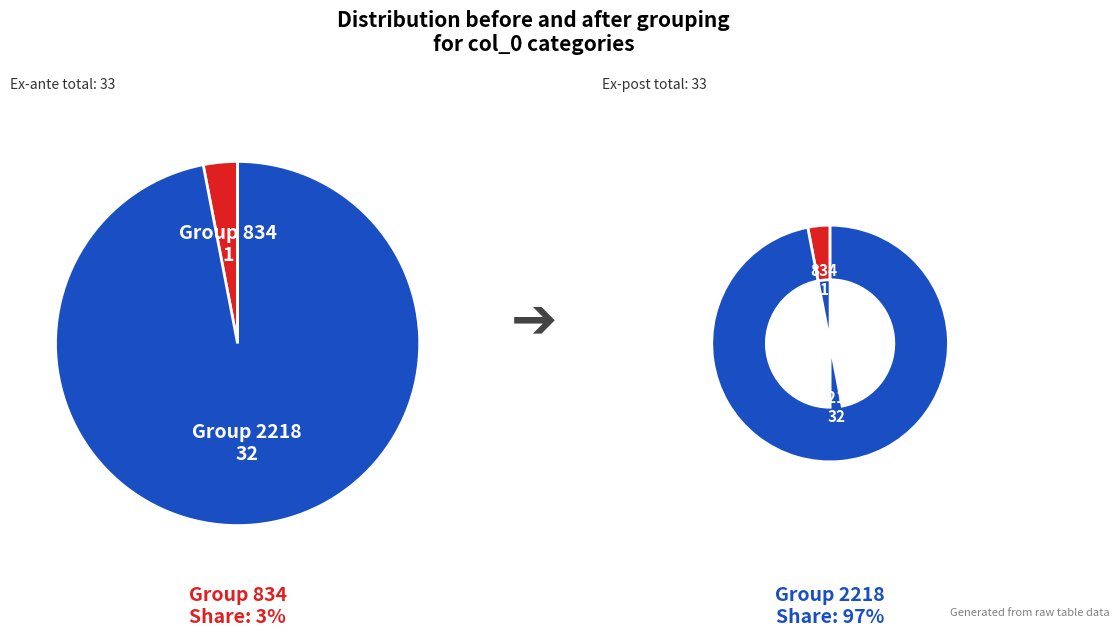

What is the change in value from 834 to 2218?

+31